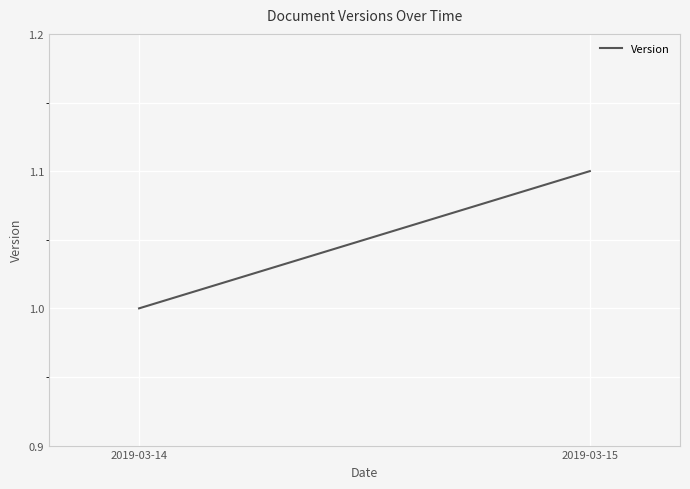

True or false: the data shows 1.8 at 2019-03-15.

False